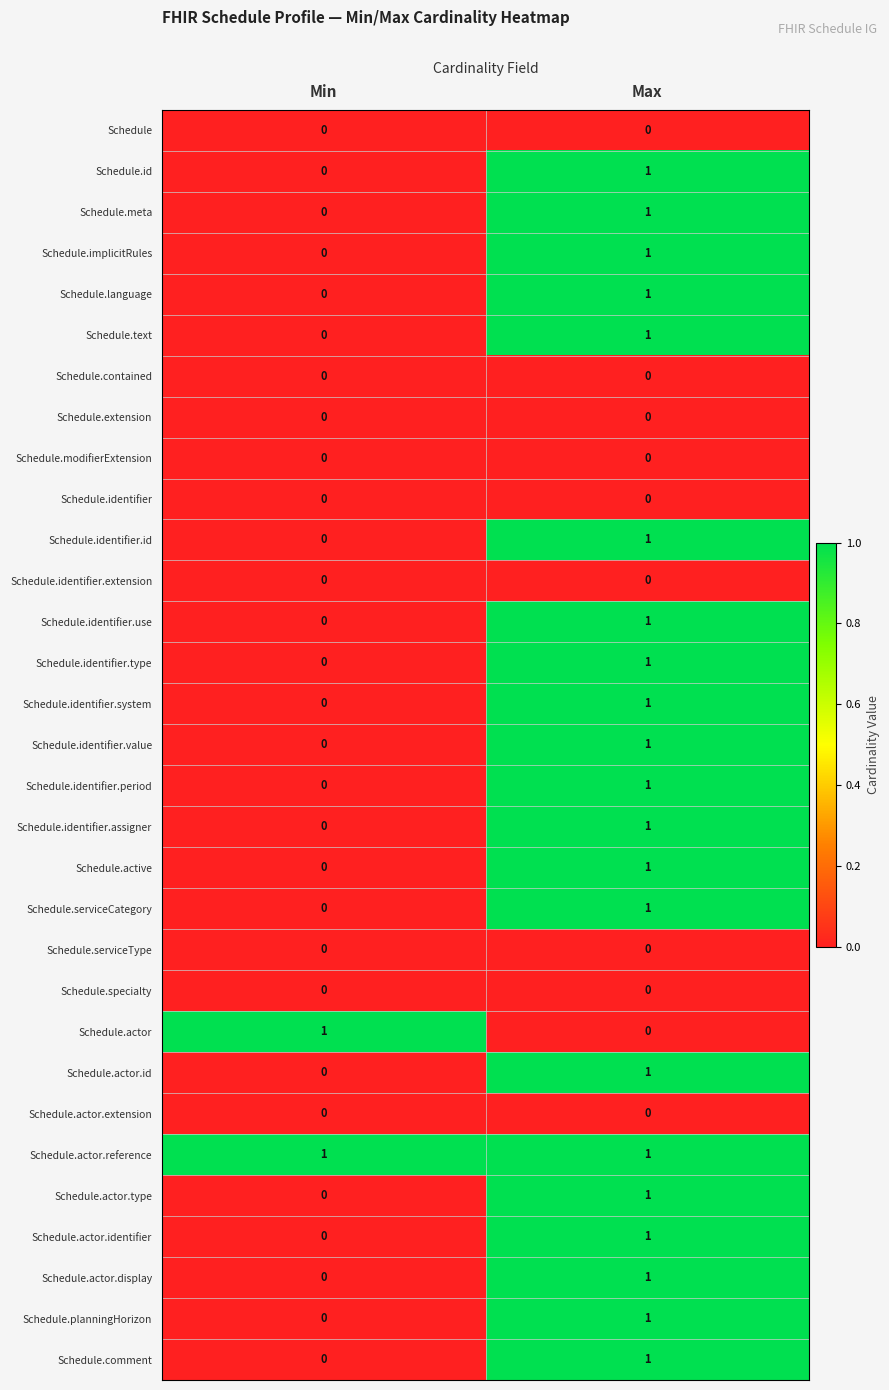

What is the spread (max minus min) of values at Max?

1